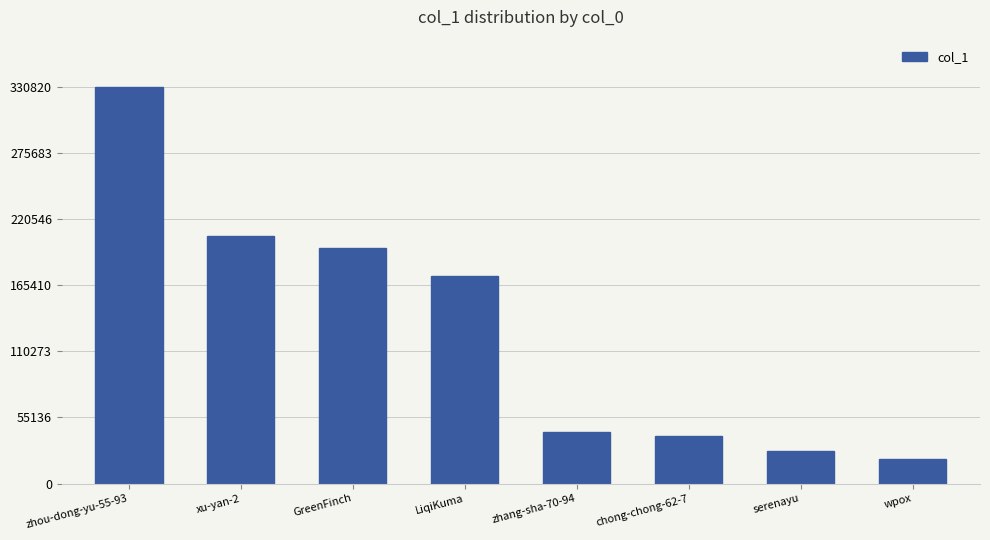

What position from the left is zhou-dong-yu-55-93?

1